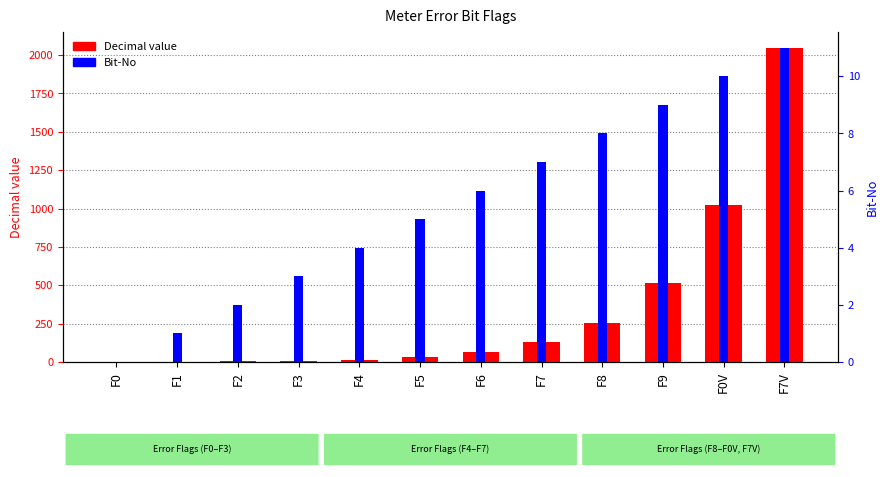

List the labels in order of Bit-No value, largest first.

F7V, F0V, F9, F8, F7, F6, F5, F4, F3, F2, F1, F0